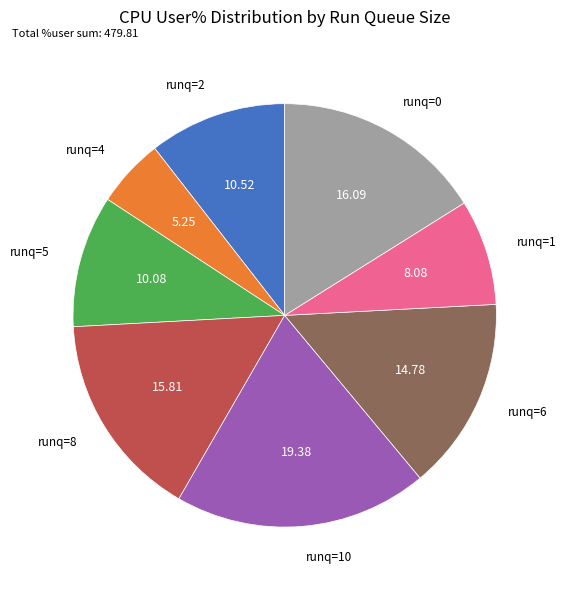

Which category has the biggest portion of the pie?

runq=10